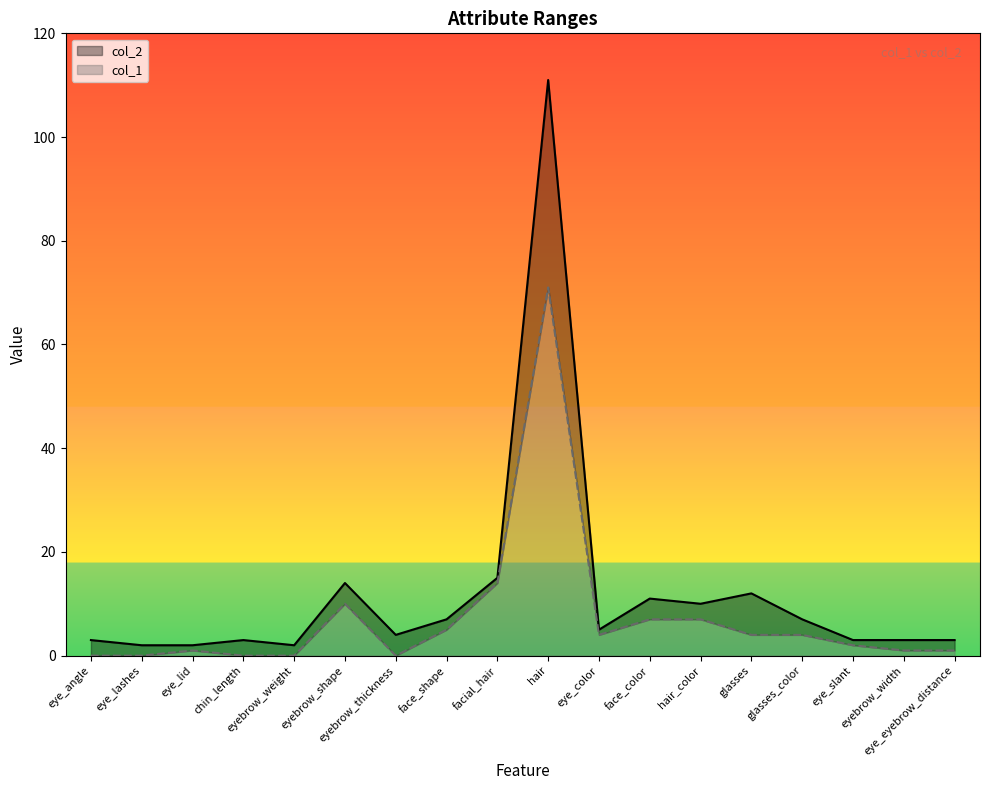

Where does the col_2 series first go above 5?

eyebrow_shape